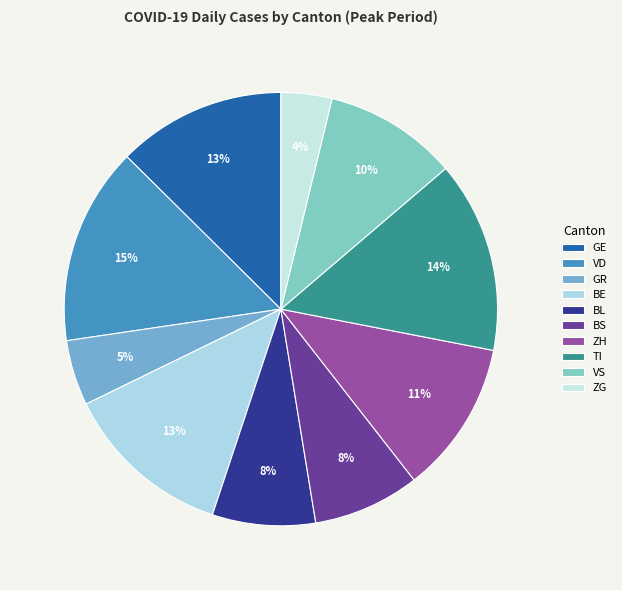

What is the total percentage of GR and GE?

17.5%